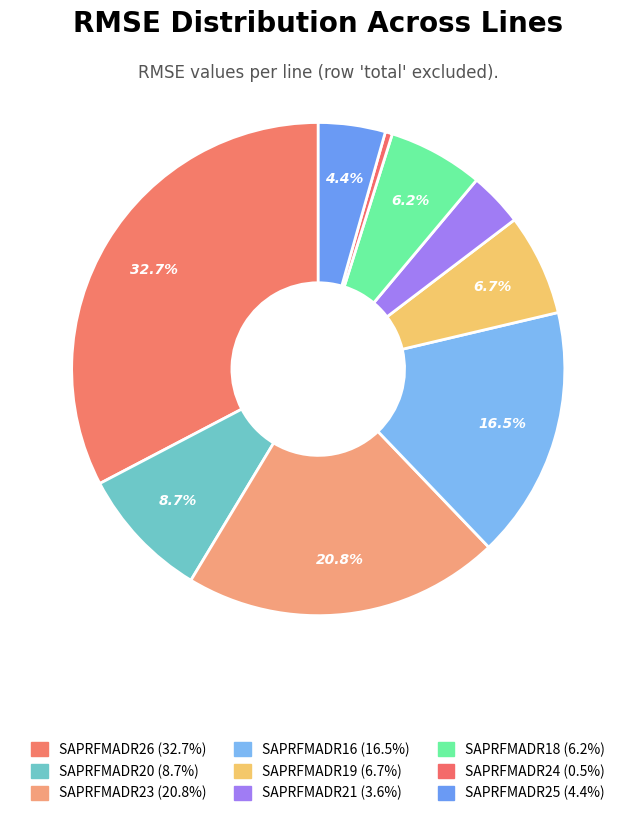

How many slices are in this pie chart?

9